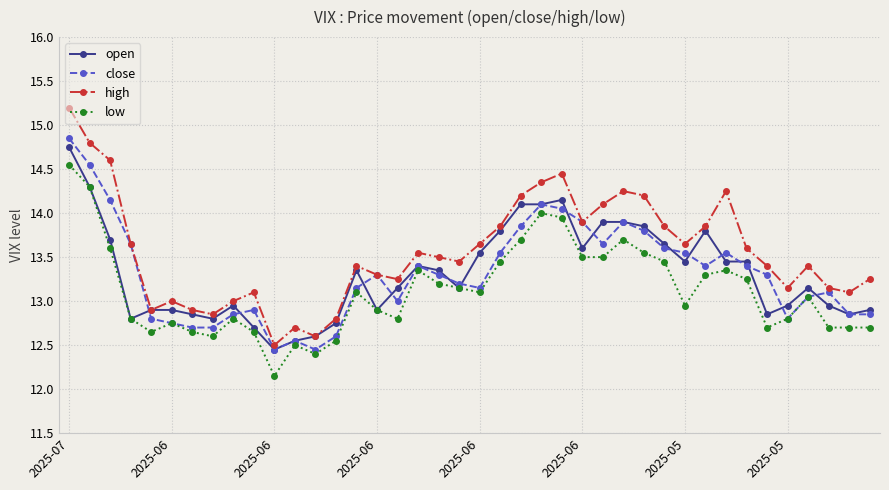

How many lines are shown in the chart?

4